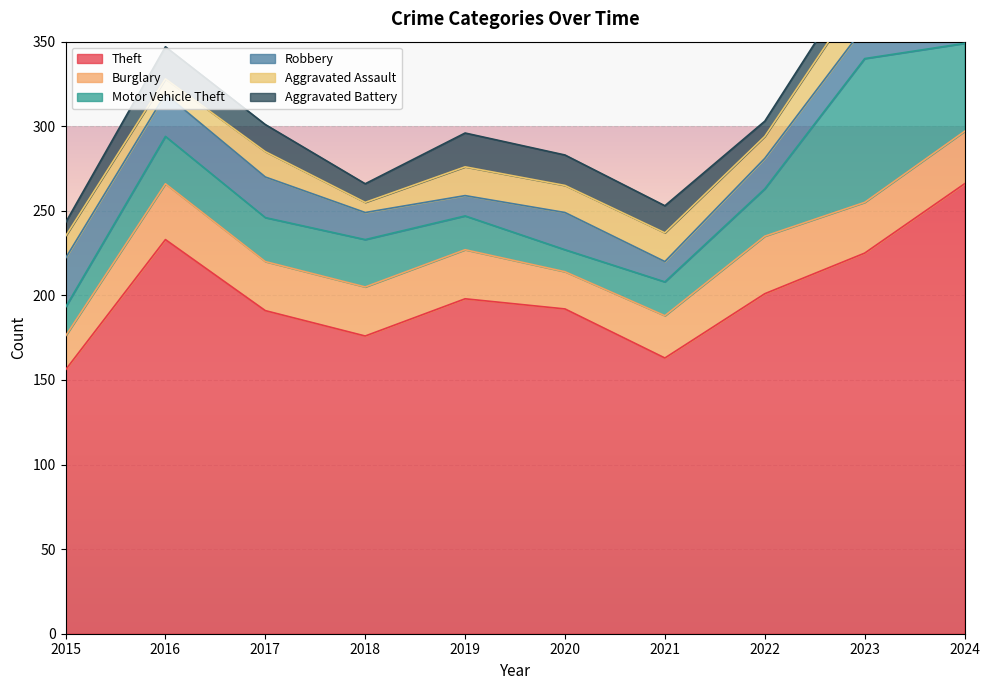

How many lines are shown in the chart?

6